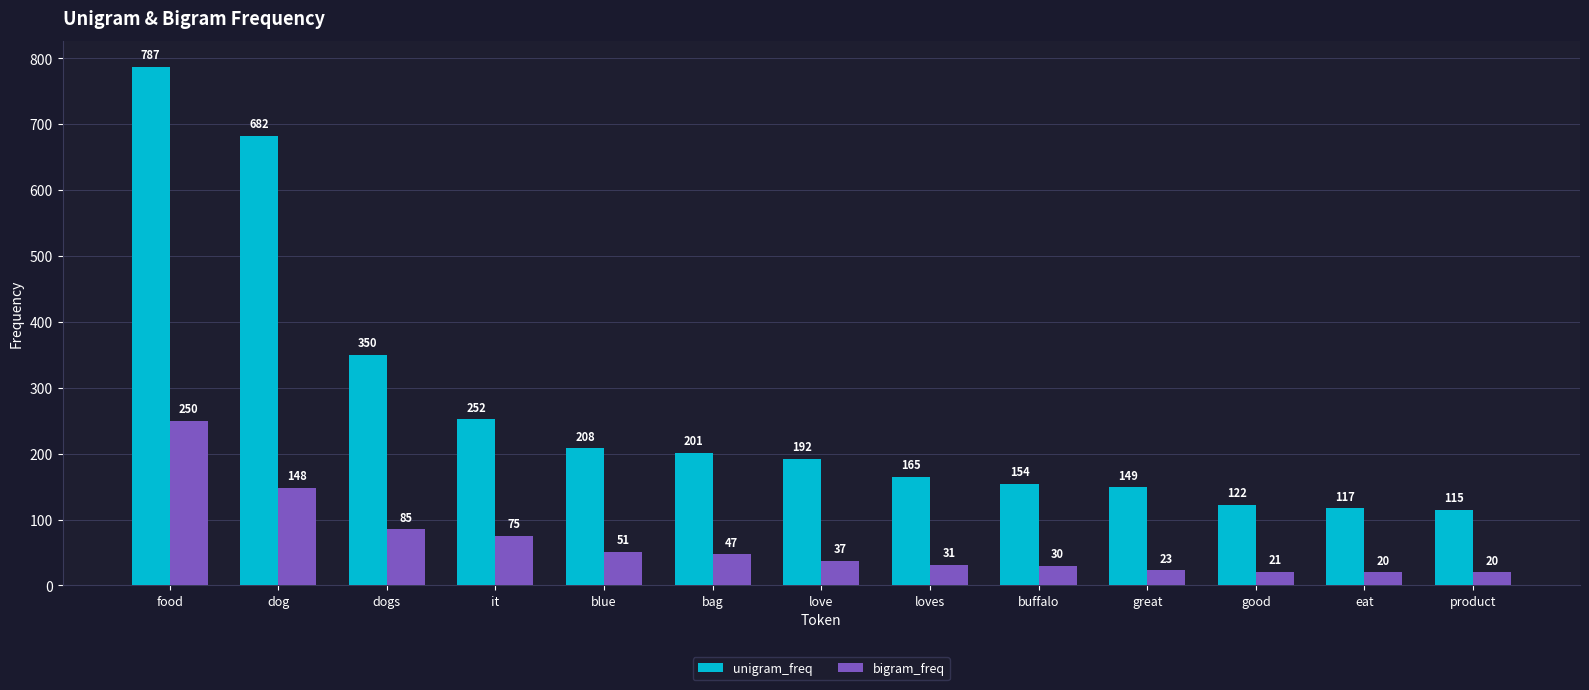

Which series has the largest range (max minus min)?

unigram_freq